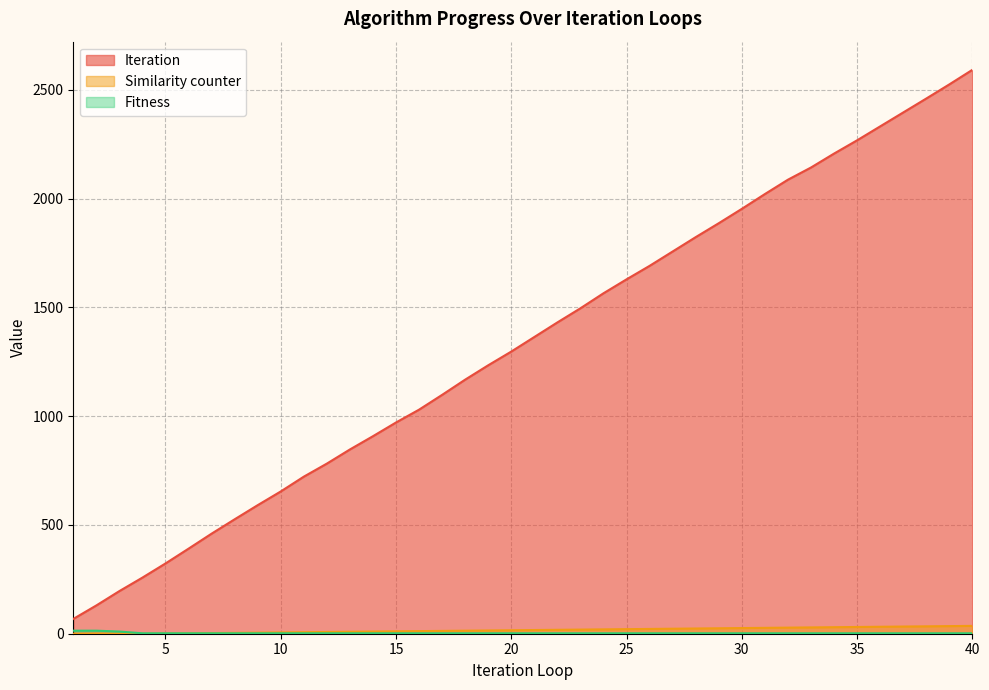

What is the difference between the highest and lowest values at 15?

969